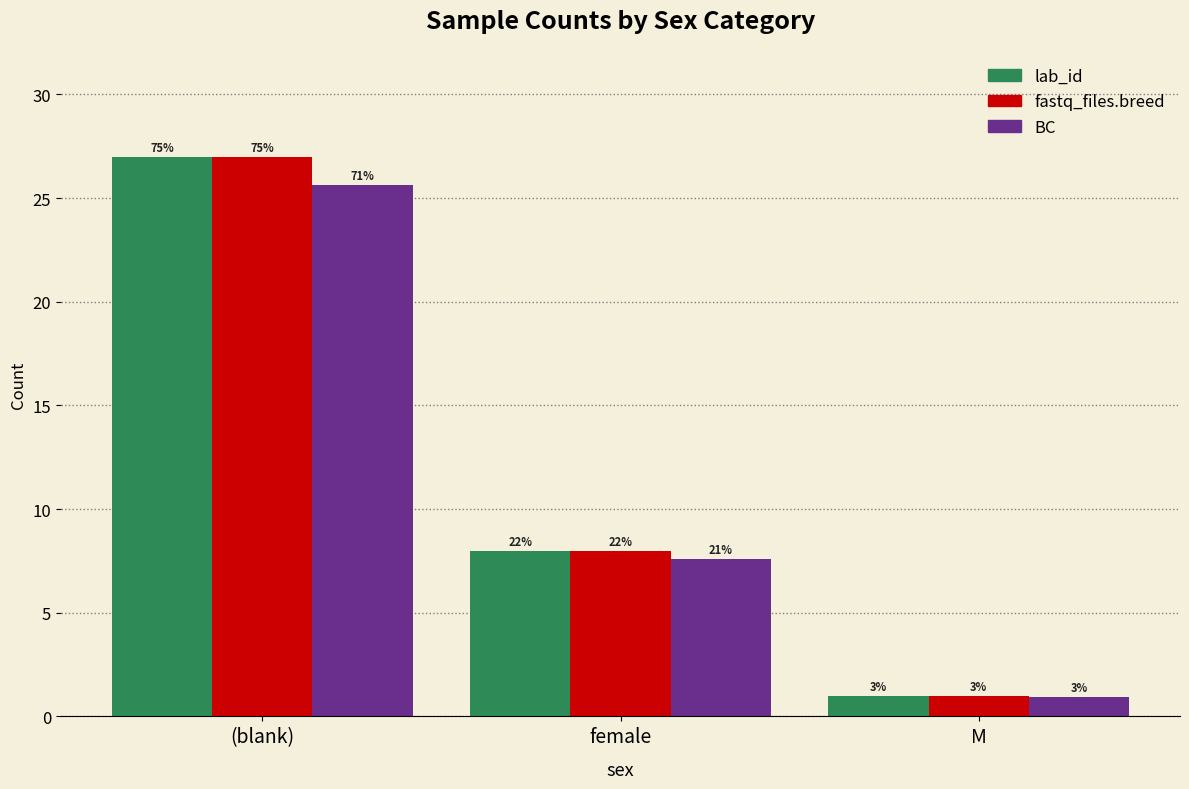

Which series has the largest range (max minus min)?

lab_id